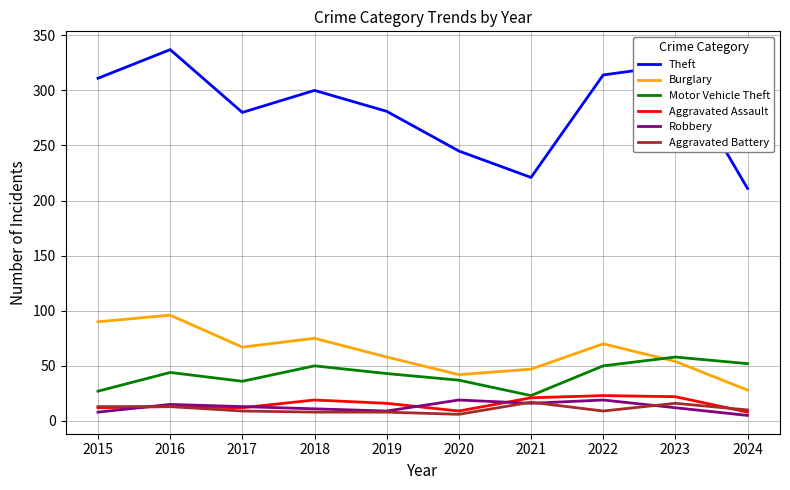

Between 2018 and 2020, which series saw the biggest shift?

Theft